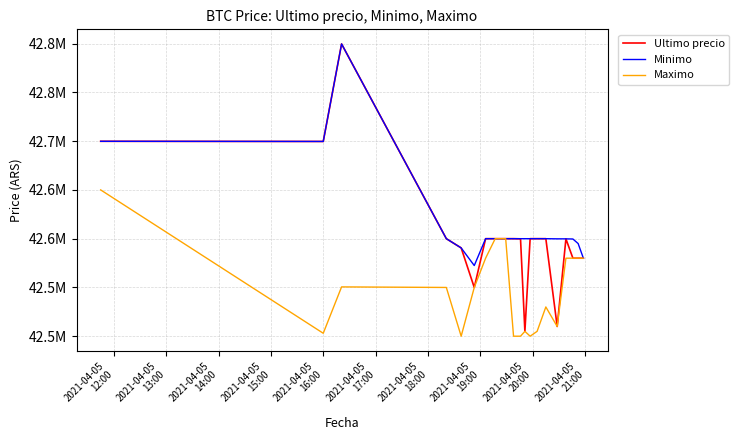

Does the chart have visible grid lines?

Yes